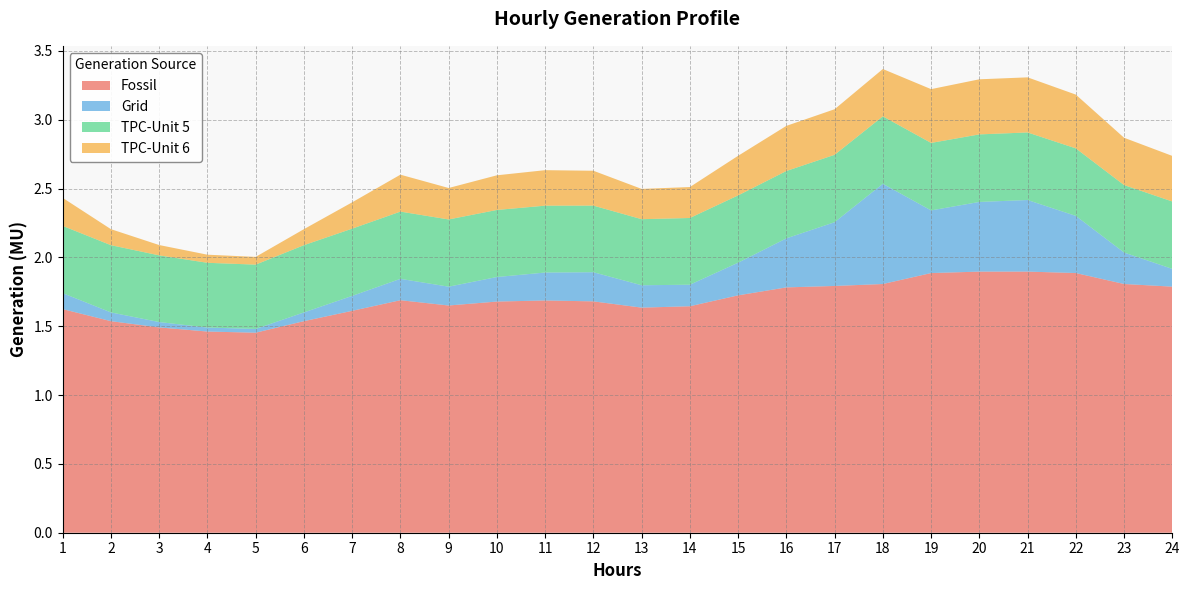

Reading left to right, list all the values displayed in this chart.

Fossil: 1=1.6	2=1.5	3=1.5	4=1.5	5=1.5	6=1.5	7=1.6	8=1.7	9=1.7	10=1.7	11=1.7	12=1.7	13=1.6	14=1.6	15=1.7	16=1.8	17=1.8	18=1.8	19=1.9	20=1.9	21=1.9	22=1.9	23=1.8	24=1.8
Grid: 1=0.1	2=0.1	3=0.0	4=0.0	5=0.0	6=0.1	7=0.1	8=0.2	9=0.1	10=0.2	11=0.2	12=0.2	13=0.2	14=0.2	15=0.2	16=0.4	17=0.5	18=0.7	19=0.5	20=0.5	21=0.5	22=0.4	23=0.2	24=0.1
TPC-Unit 5: 1=0.5	2=0.5	3=0.5	4=0.5	5=0.5	6=0.5	7=0.5	8=0.5	9=0.5	10=0.5	11=0.5	12=0.5	13=0.5	14=0.5	15=0.5	16=0.5	17=0.5	18=0.5	19=0.5	20=0.5	21=0.5	22=0.5	23=0.5	24=0.5
TPC-Unit 6: 1=0.2	2=0.1	3=0.1	4=0.1	5=0.1	6=0.1	7=0.2	8=0.3	9=0.2	10=0.3	11=0.3	12=0.3	13=0.2	14=0.2	15=0.3	16=0.3	17=0.3	18=0.3	19=0.4	20=0.4	21=0.4	22=0.4	23=0.3	24=0.3